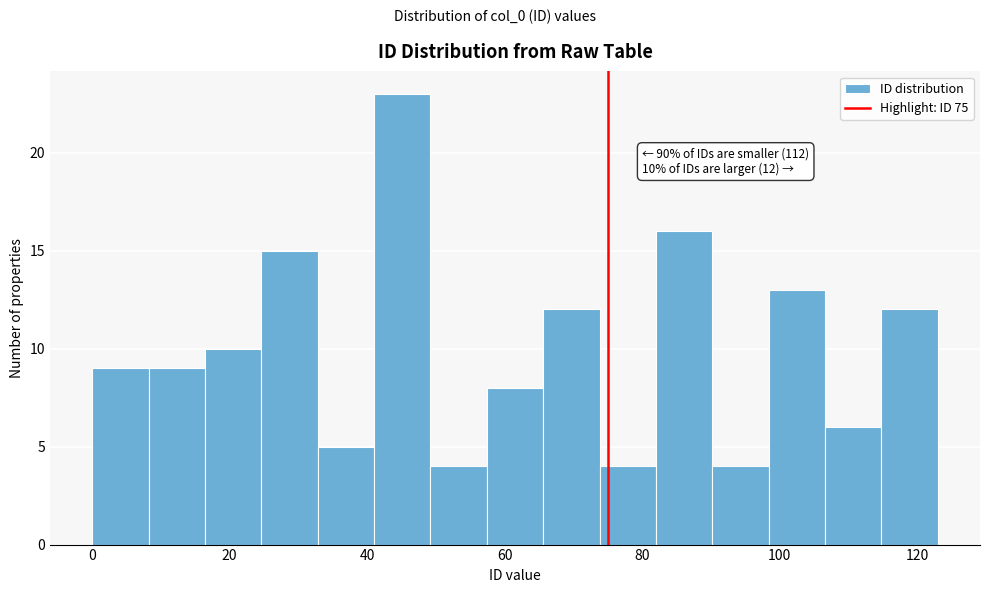

Over which range of the x-axis is the bar tallest?

41.0 to 49.2